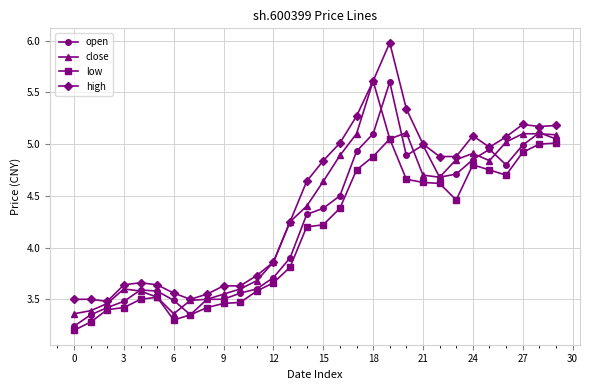

What is the highest value of the close series?

5.6